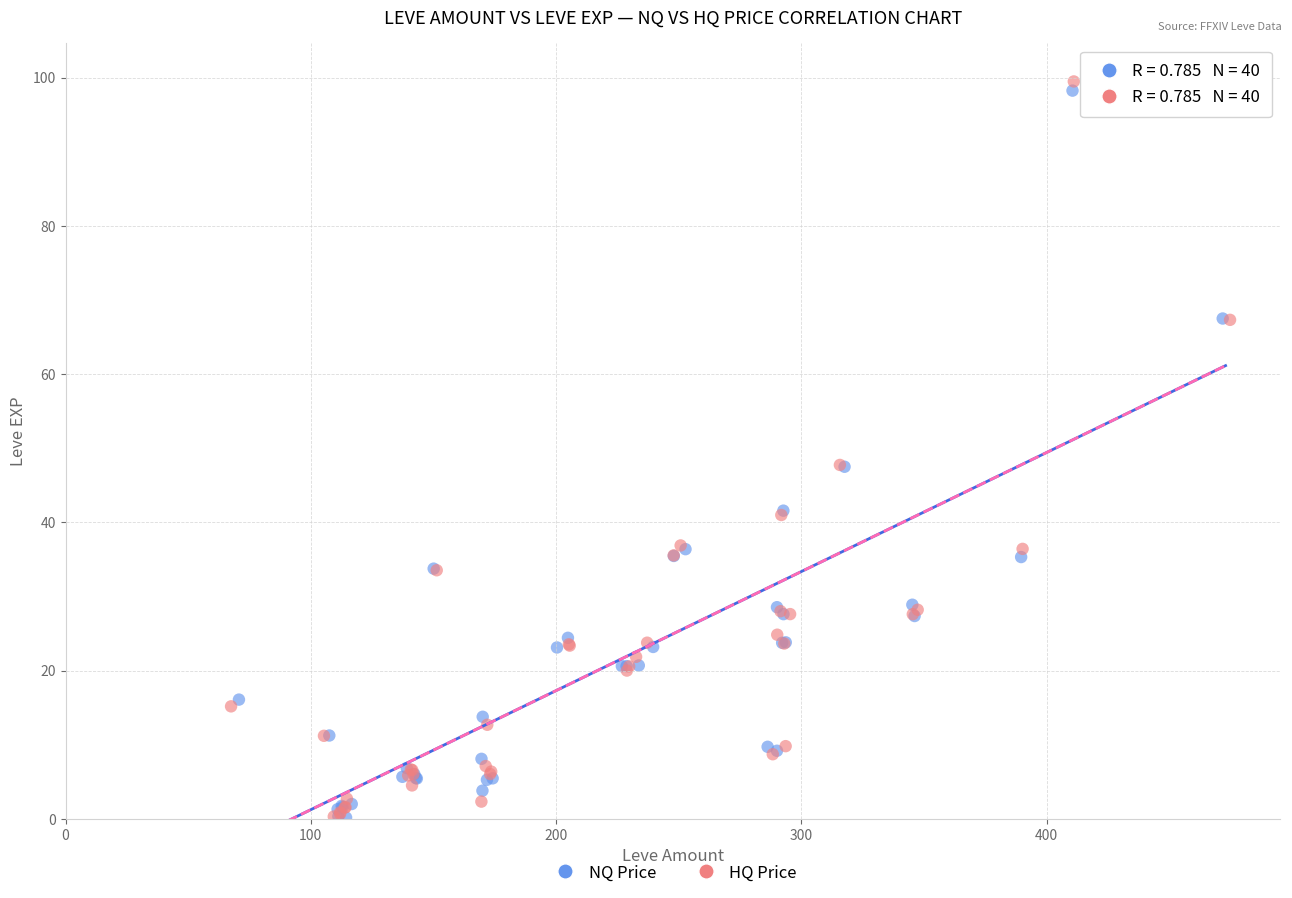

Which series has the widest spread of Y values?

HQ Price